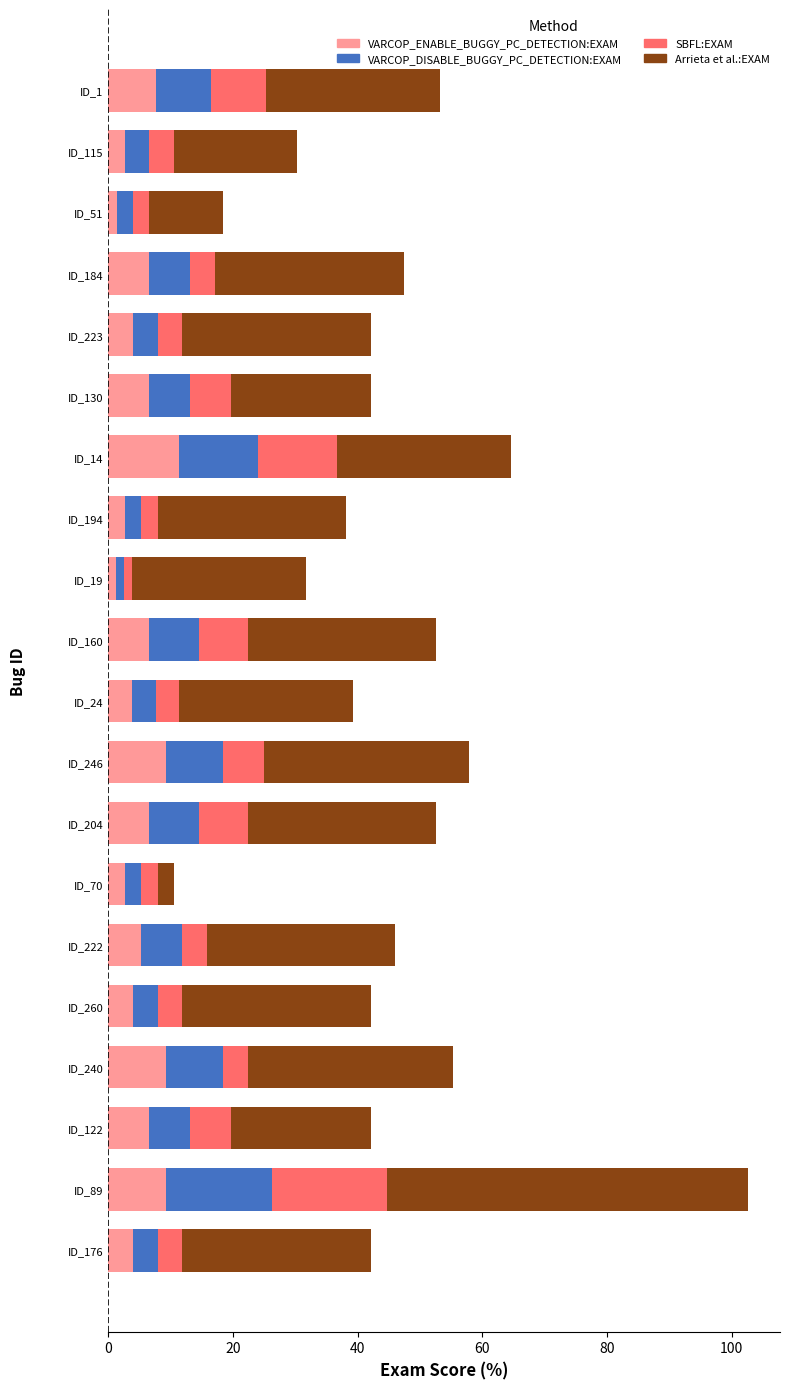

Which category has the highest value in the VARCOP_ENABLE_BUGGY_PC_DETECTION:EXAM series?

ID_14